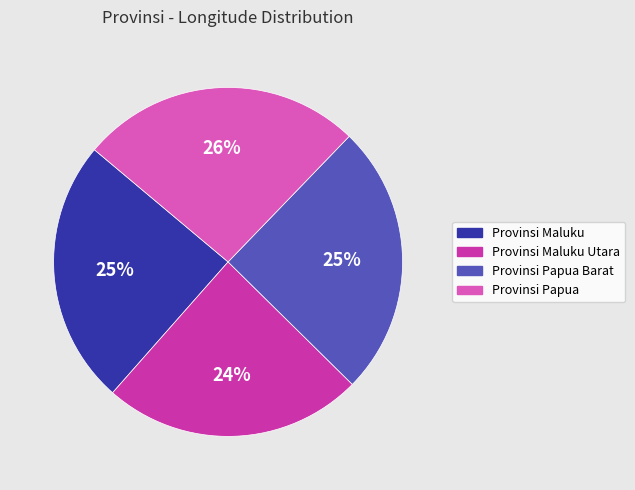

How many segments does this pie chart have?

4